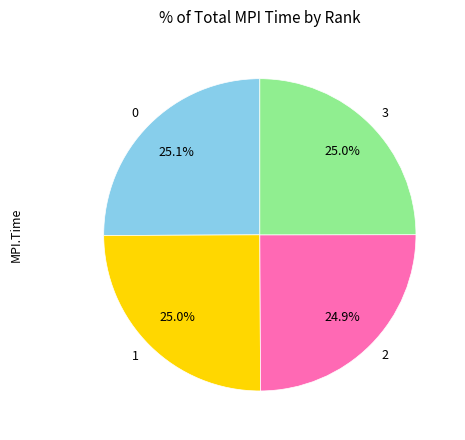

Is there any slice that represents more than half of the pie?

No